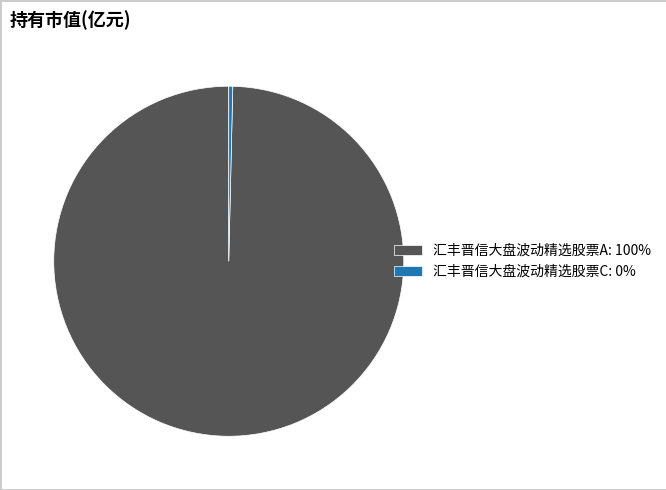

Between 汇丰晋信大盘波动精选股票C: 0% and 汇丰晋信大盘波动精选股票A: 100%, which is larger?

汇丰晋信大盘波动精选股票A: 100%